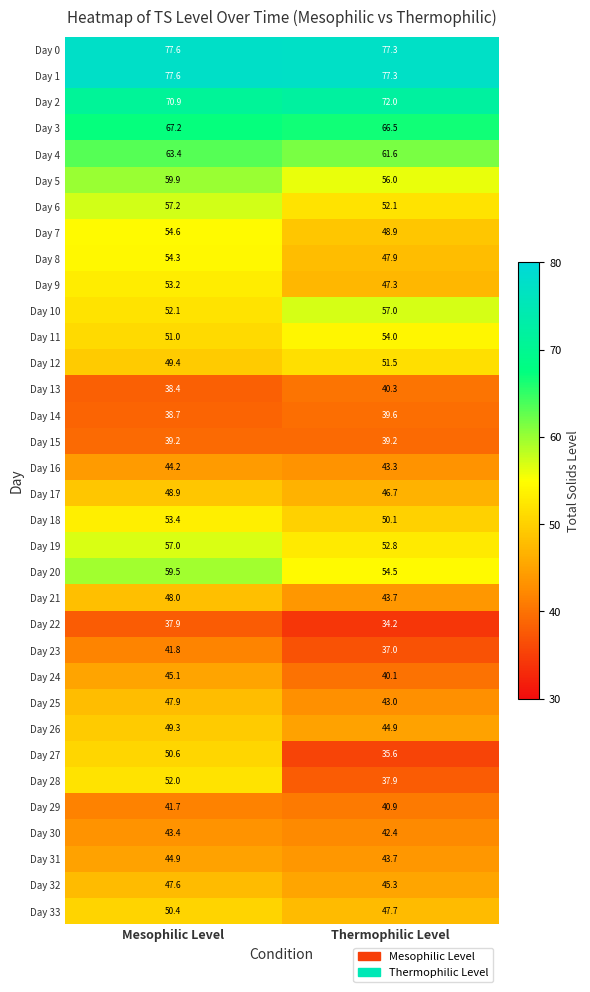

List the labels in order of Day 6 value, largest first.

Mesophilic Level, Thermophilic Level